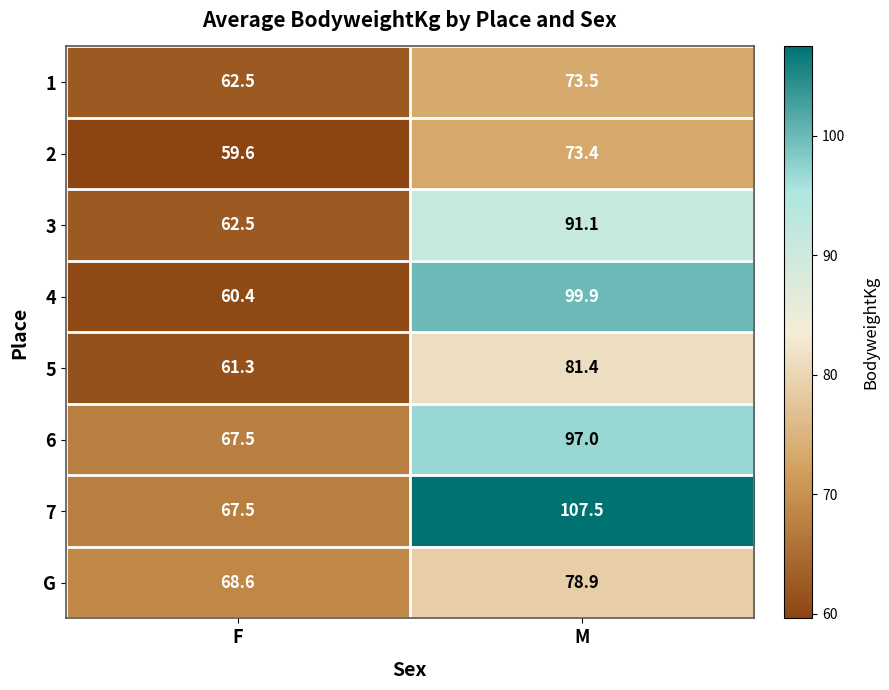

Which series has the largest total across all categories?

7